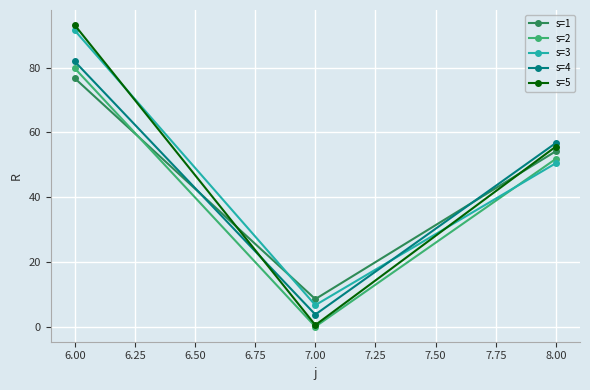

Which category has the lowest value in the s=2 series?

7.00